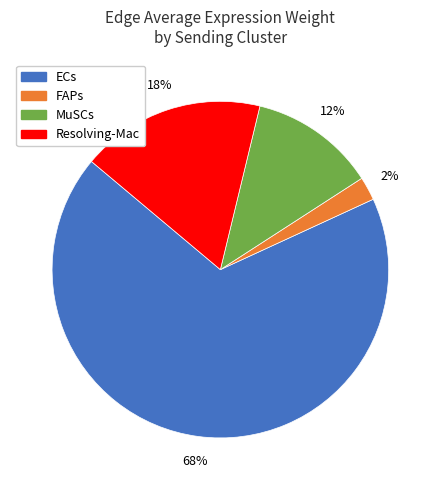

How many slices are in this pie chart?

4